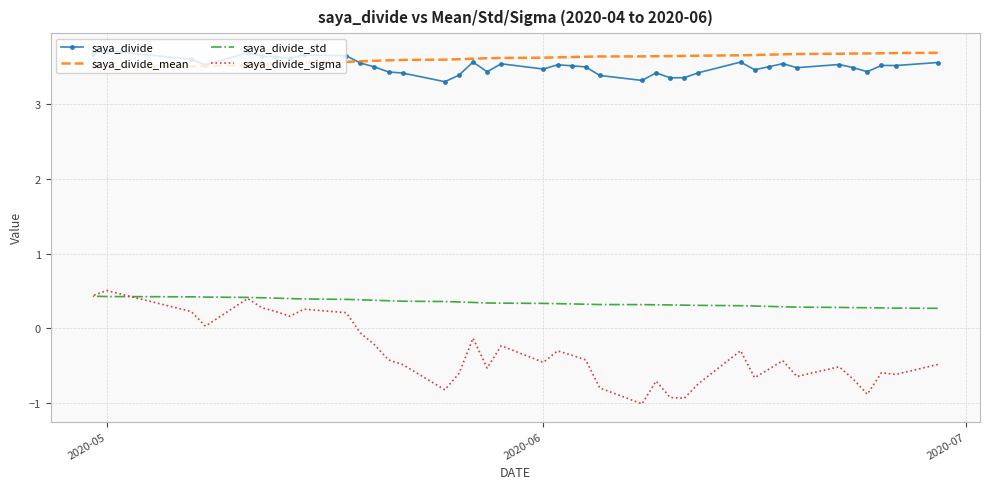

Which series has the largest total across all categories?

saya_divide_mean